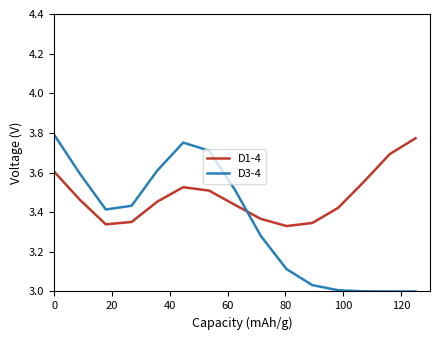

Which series ends up on top after the final intersection of D3-4 and D1-4?

D1-4